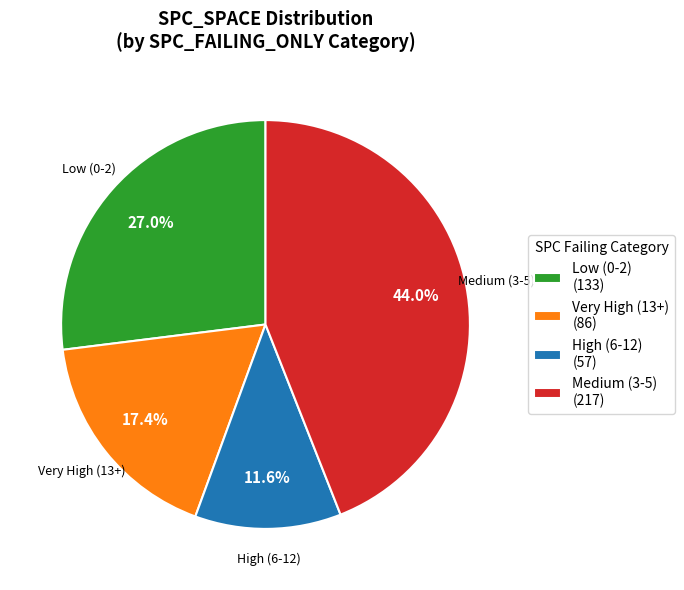

Between High (6-12) (57) and Very High (13+) (86), which is larger?

Very High (13+) (86)